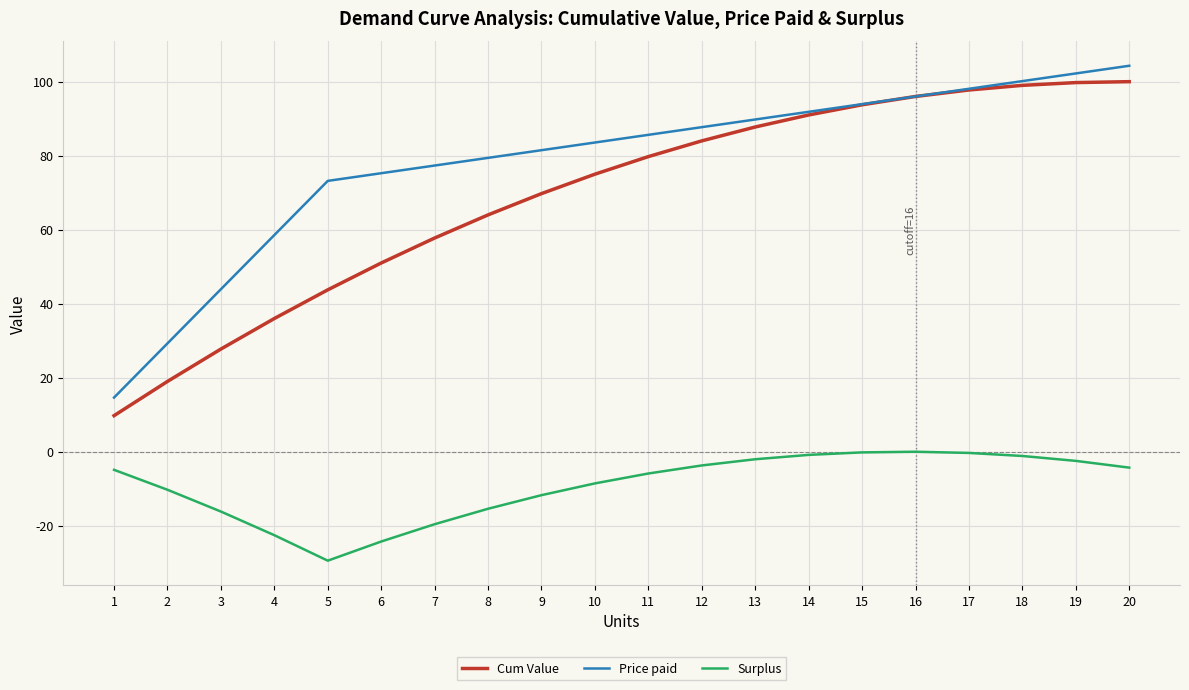

Which category has the lowest value in the Surplus series?

5